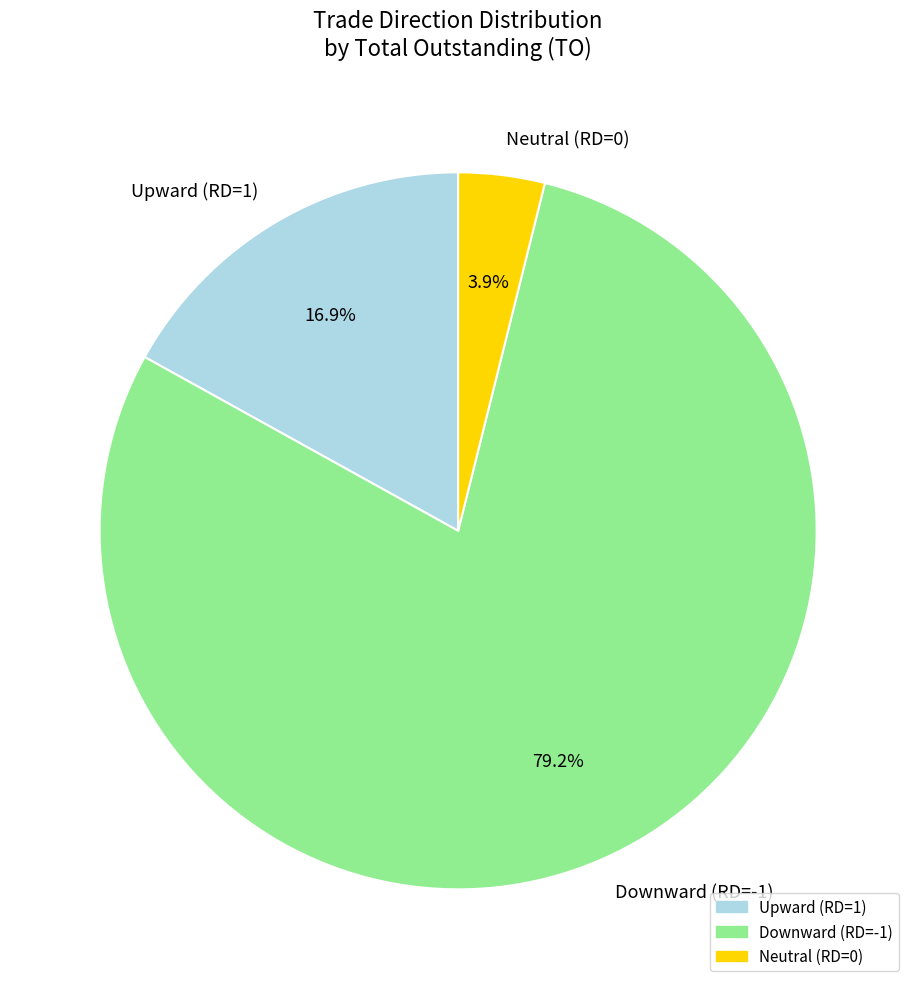

How many slices are in this pie chart?

3